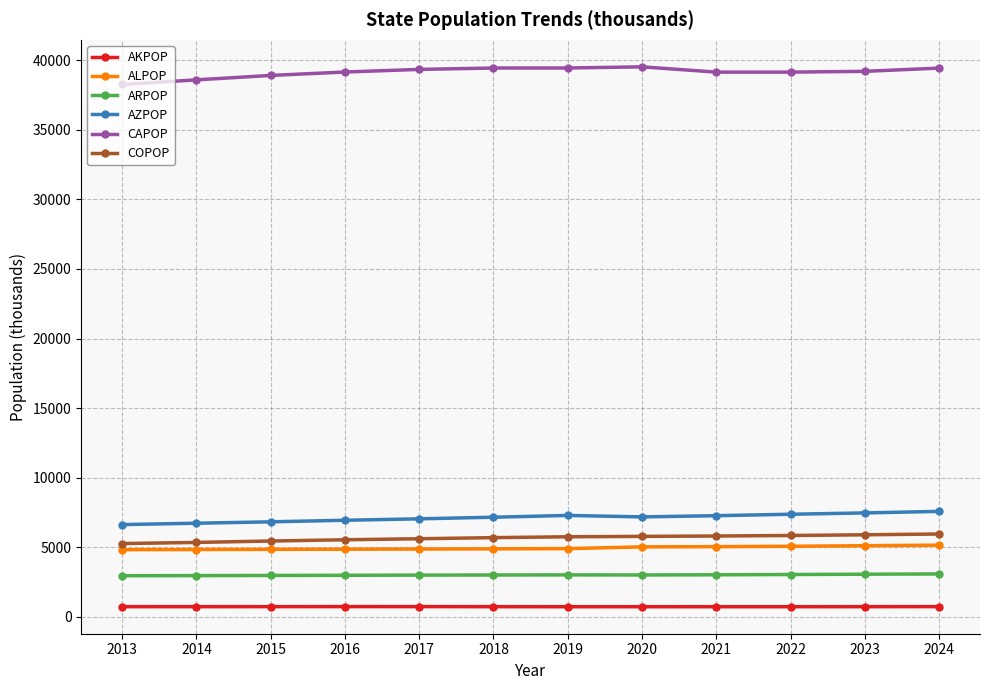

True or false: ARPOP and AKPOP intersect in this chart.

False